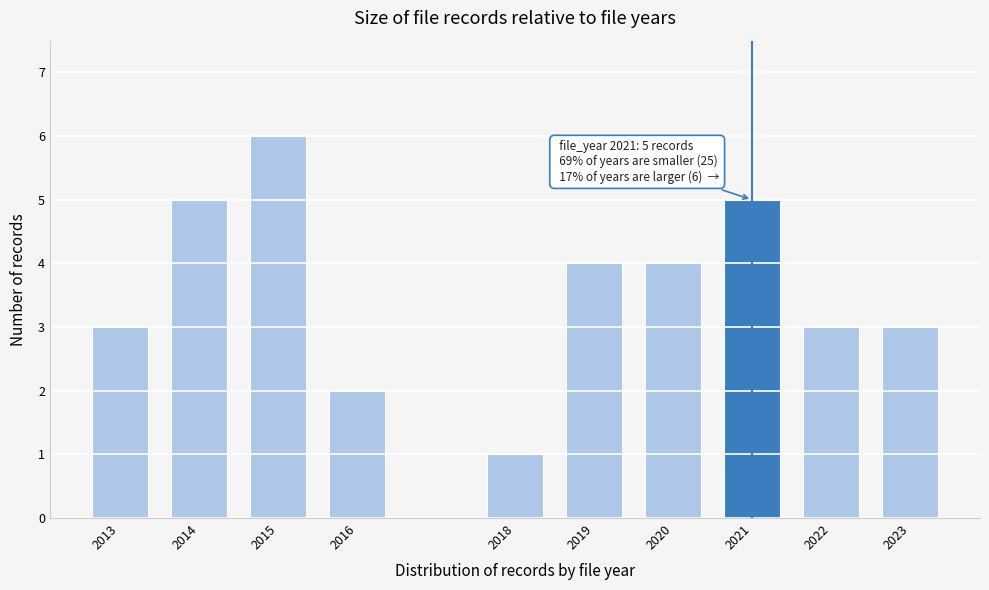

Reading left to right, list all the values displayed in this chart.

3	5	6	2	1	4	4	5	3	3